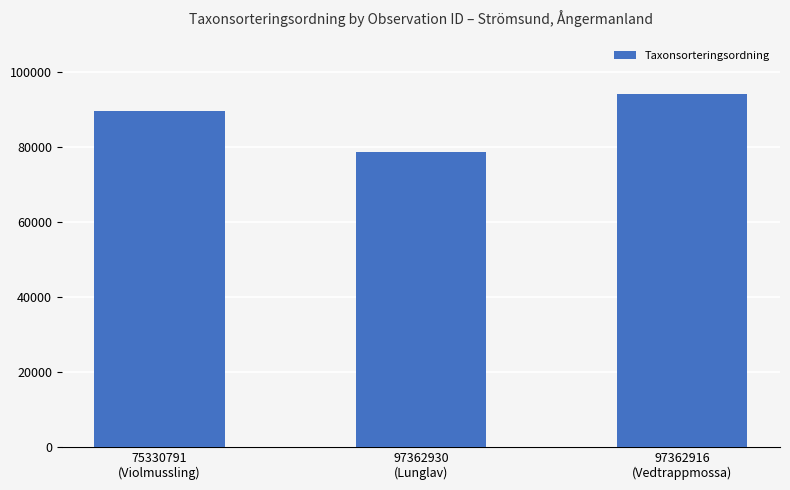

Which has a higher value, 97362916
(Vedtrappmossa) or 97362930
(Lunglav)?

97362916
(Vedtrappmossa)